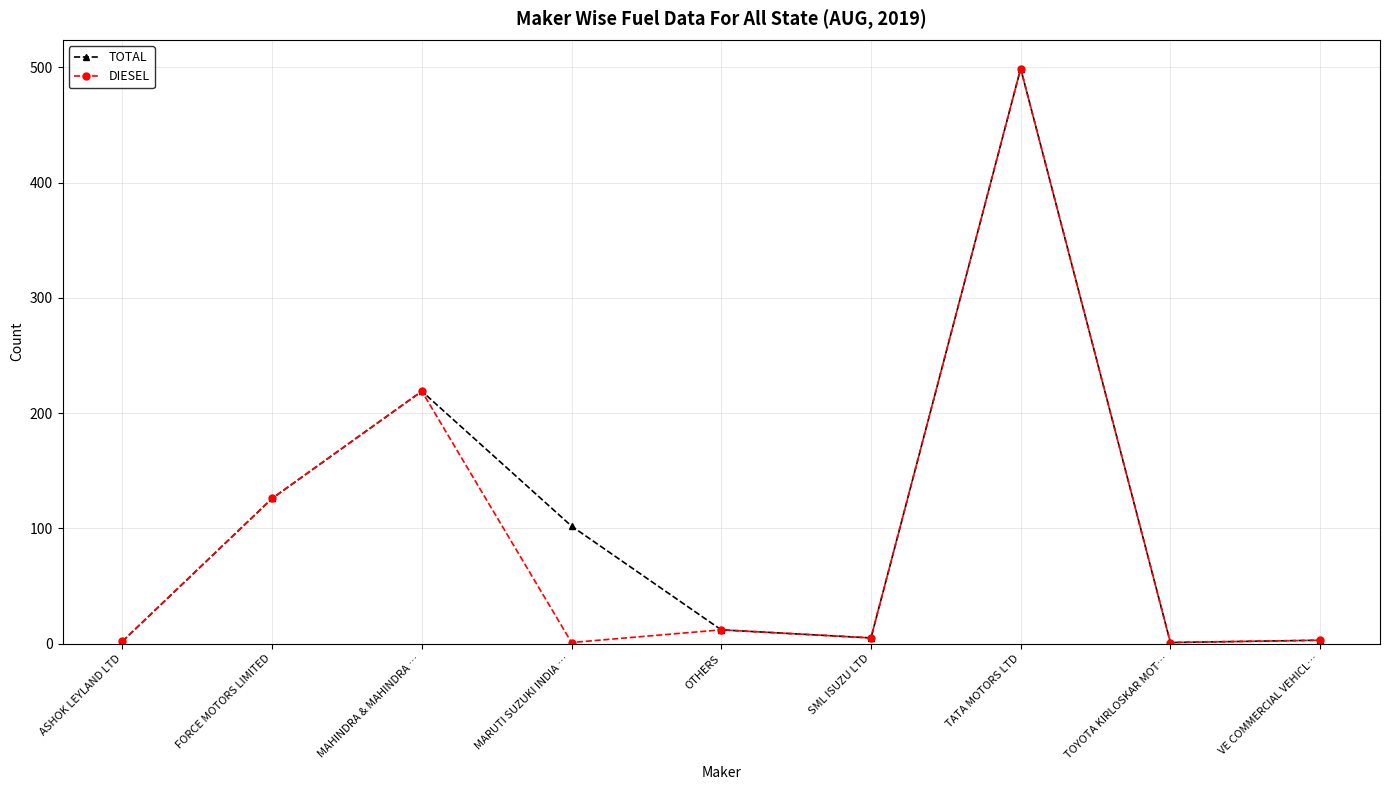

What is the average value of the DIESEL series?

96